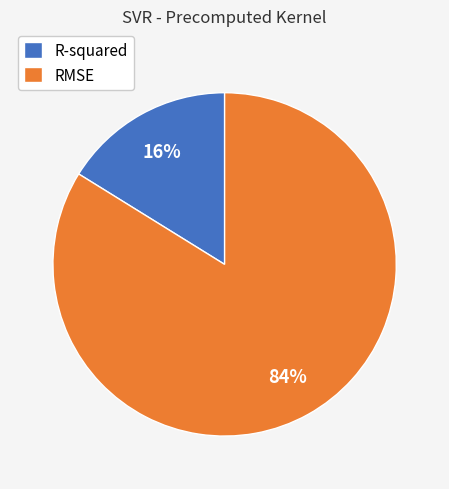

How many segments does this pie chart have?

2